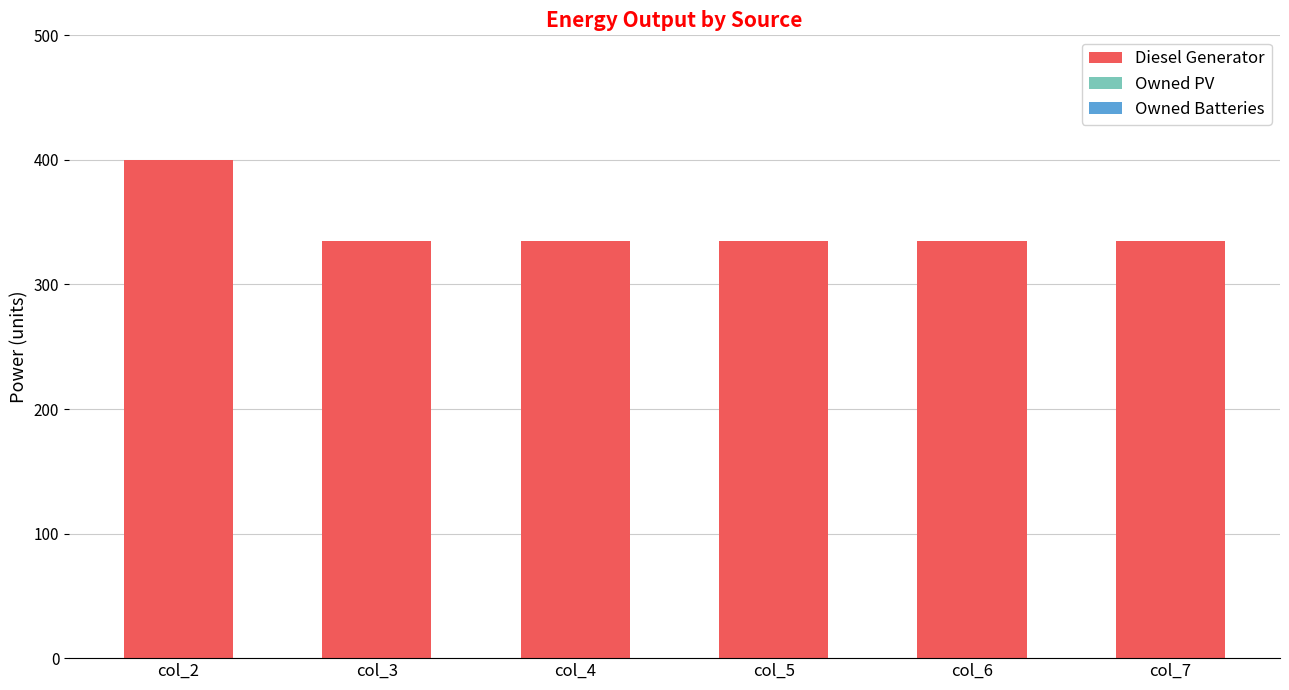

What is the change in value from col_2 to col_6?

-65